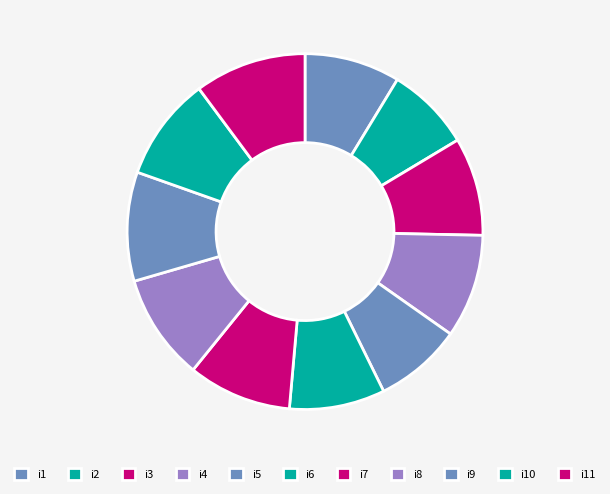

Is it true that i10 is 2% of the pie?

False